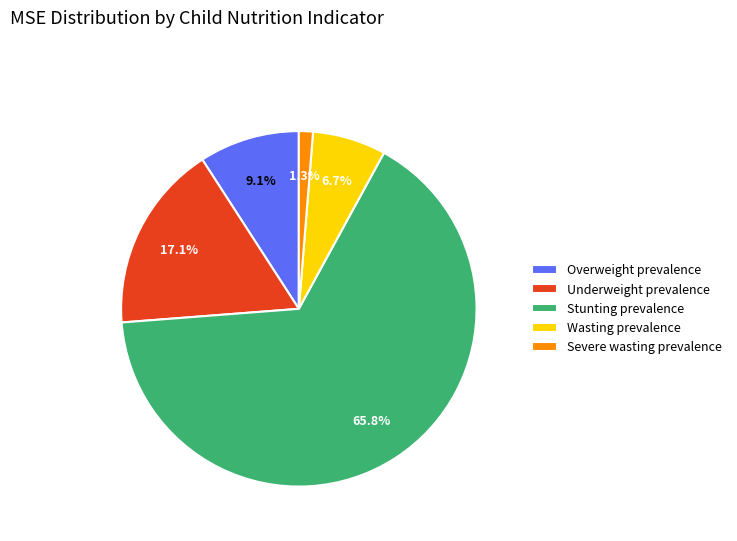

Count the number of slices in the pie.

5